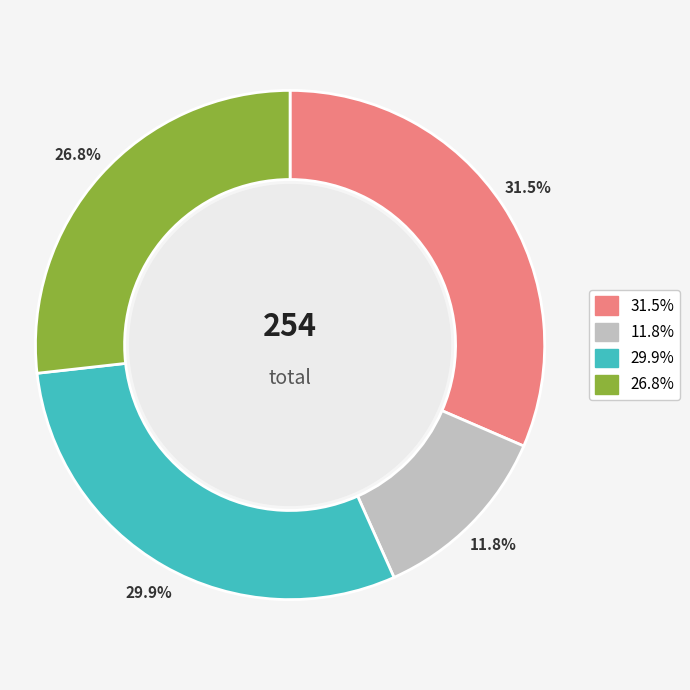

Is there any slice that represents more than half of the pie?

No